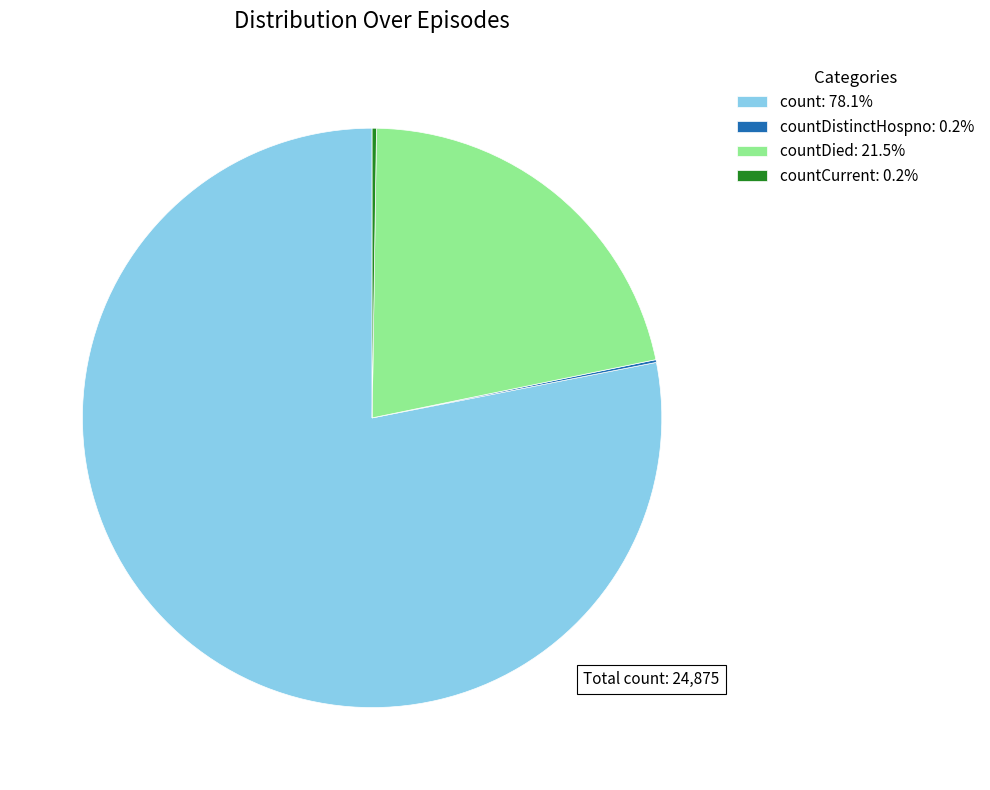

Approximately how many times larger is the value at countDied: 21.5% compared to count: 78.1%?

0.3